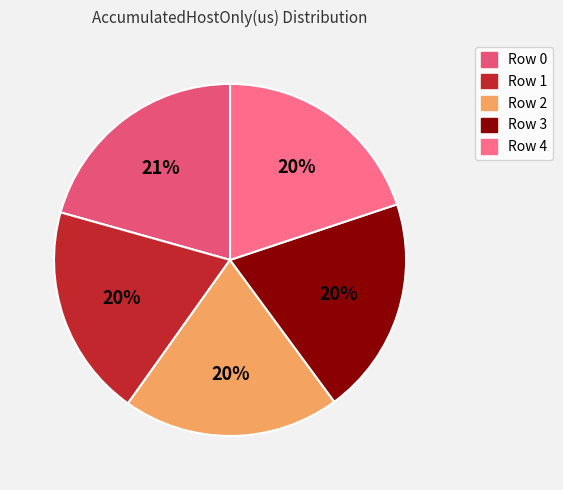

To the nearest percent, what is the combined percentage of Row 0 and Row 1?

40%